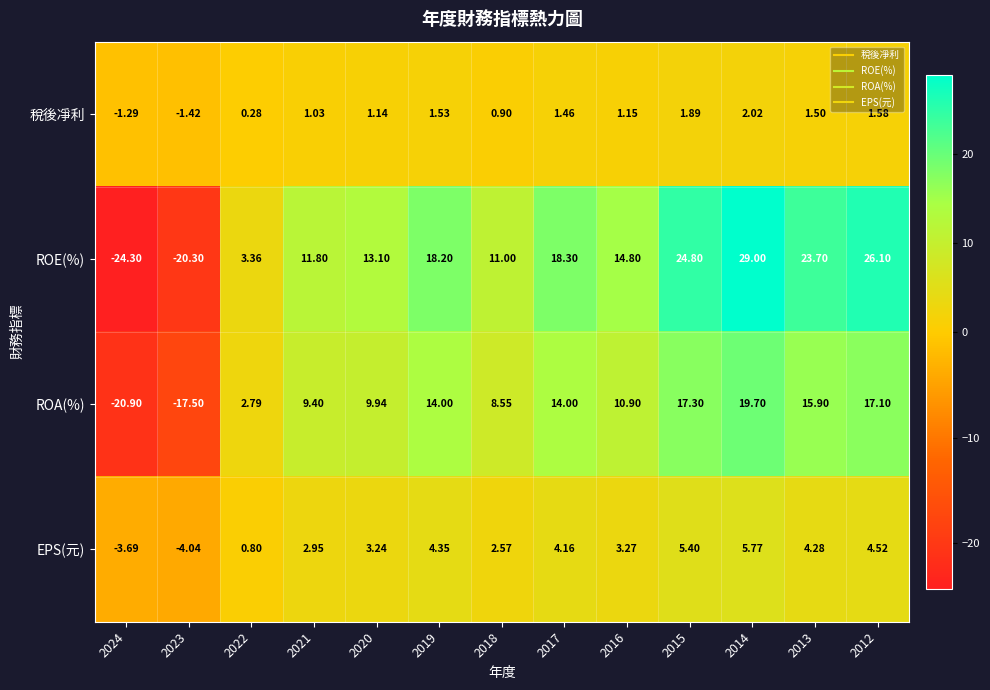

Is the value of ROA(%) at 2021 greater than the value of 稅後凈利 at 2024?

Yes